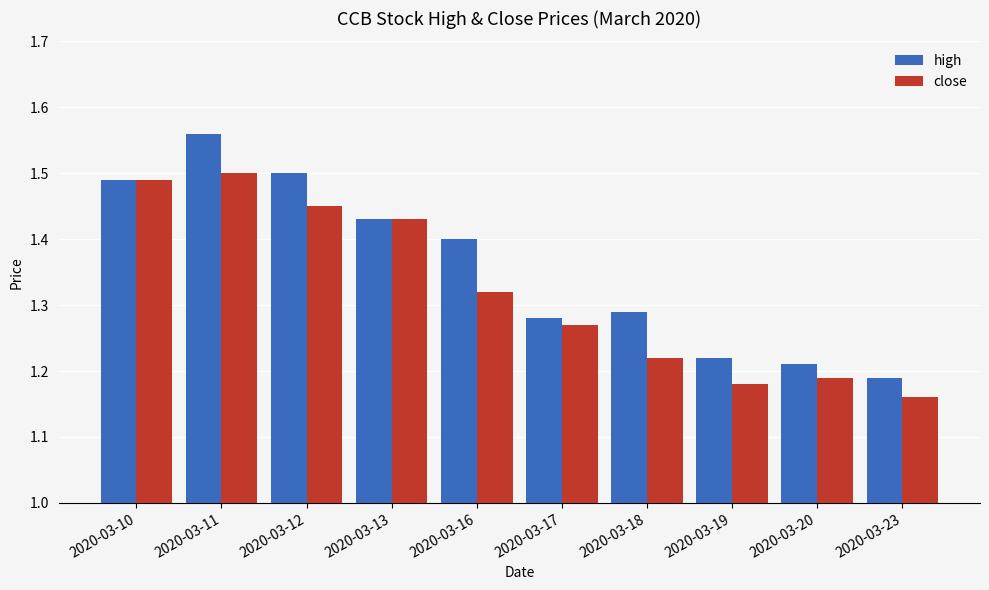

How many bars are there in each group?

2